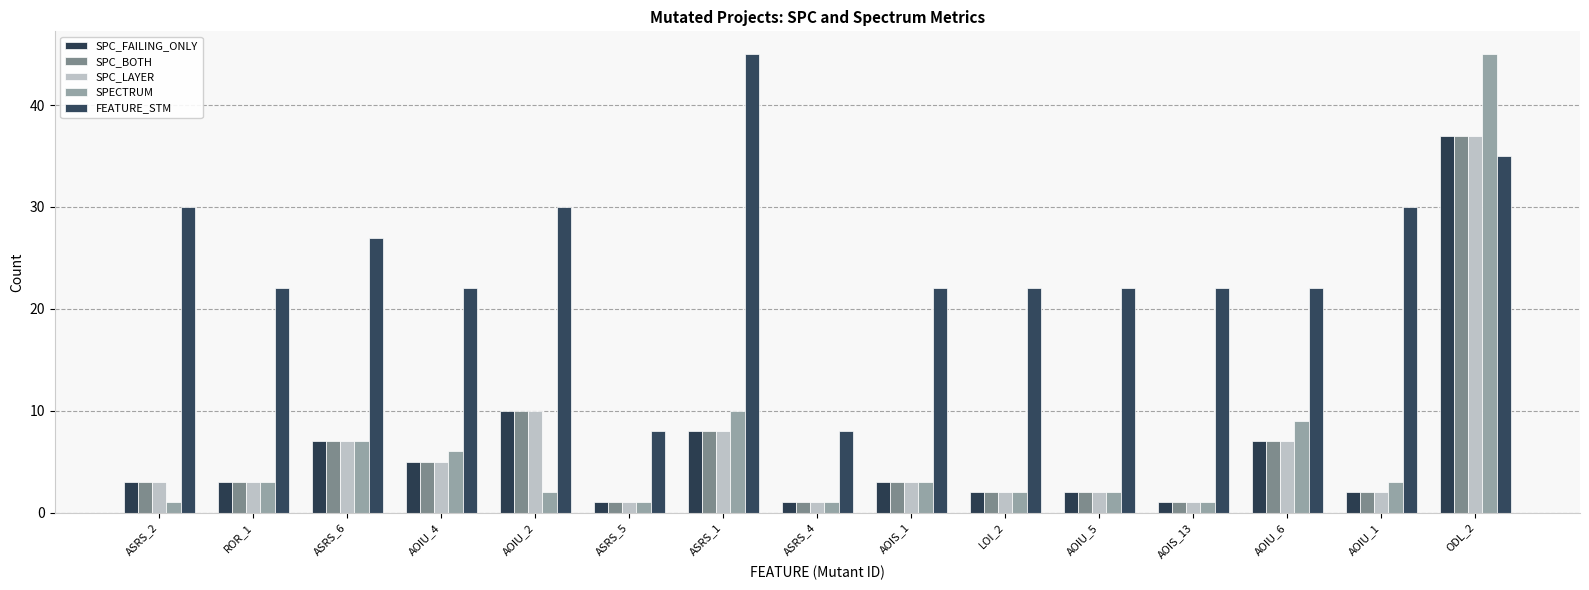

What is the highest value of the SPC_LAYER series?

37